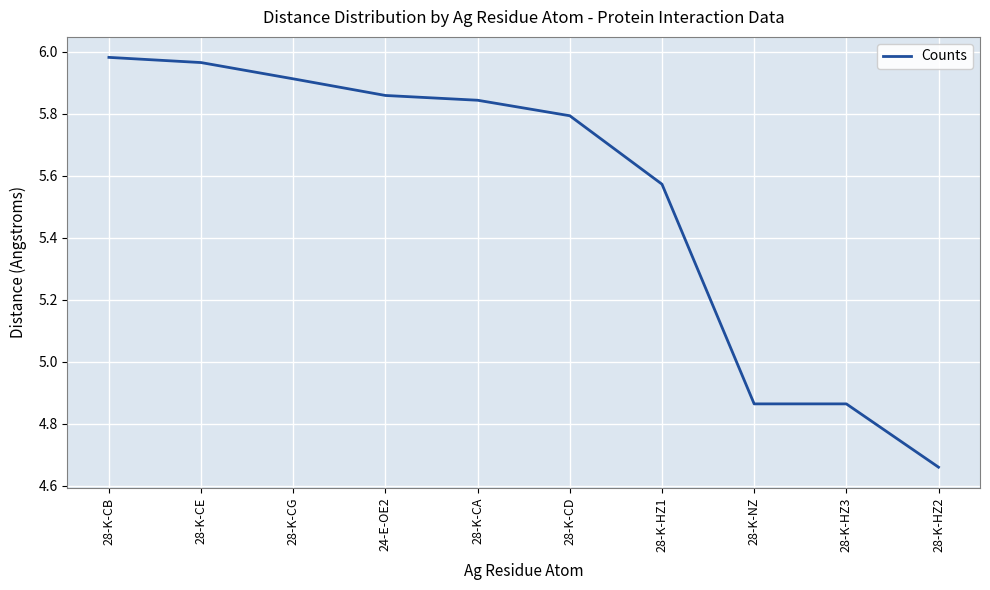

True or false: there are more than 2 points higher than both neighbors.

False